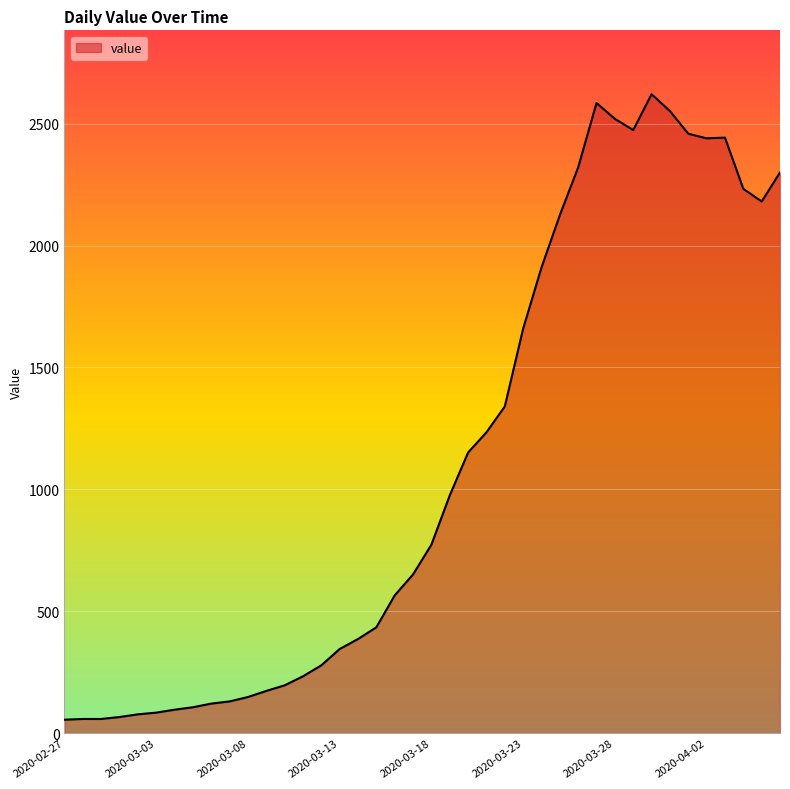

How many categories are shown in the chart?

40